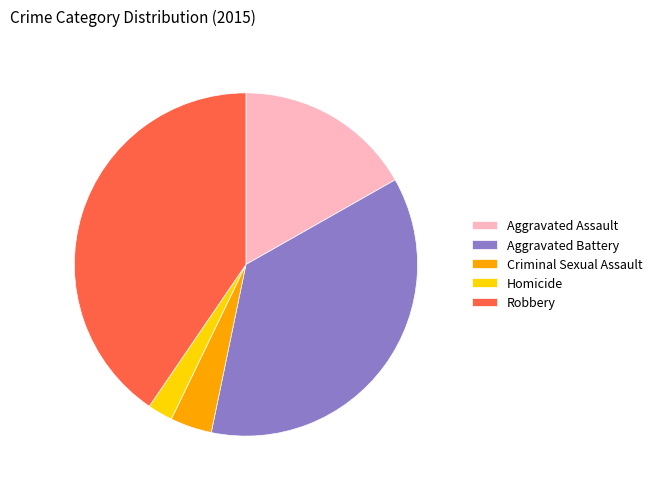

Rank the categories by value from highest to lowest.

Robbery, Aggravated Battery, Aggravated Assault, Criminal Sexual Assault, Homicide